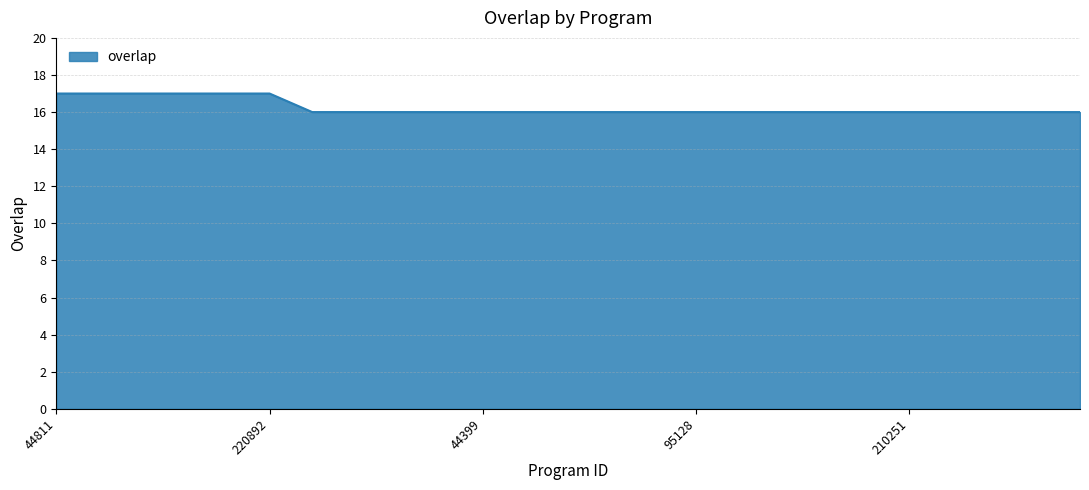

What is the smallest value displayed?

16